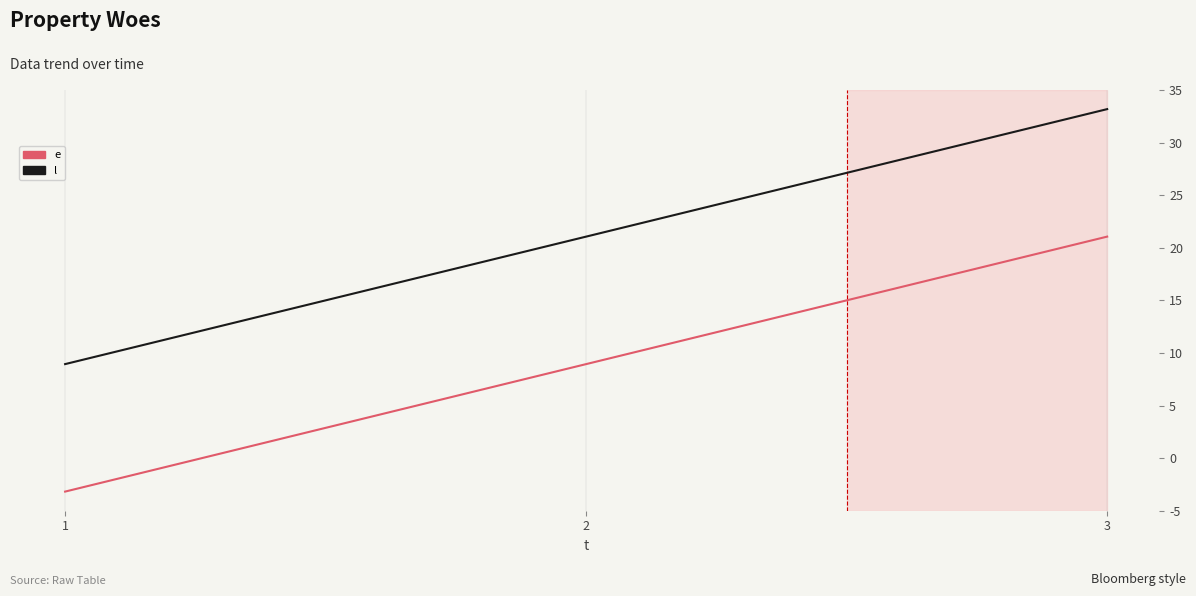

True or false: l has a value of 20 at 2.

True